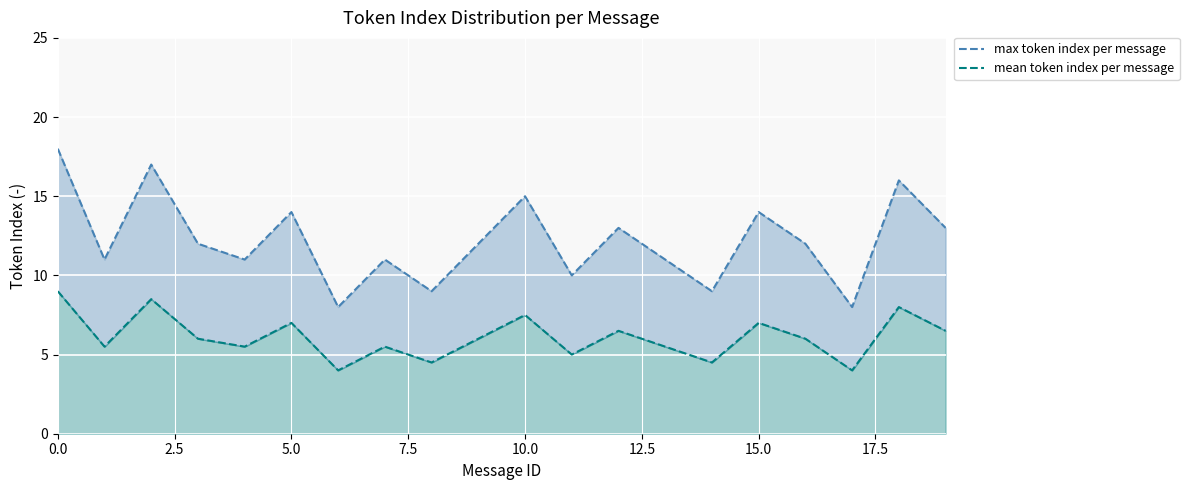

True or false: max_token_index and mean_token_index intersect in this chart.

False